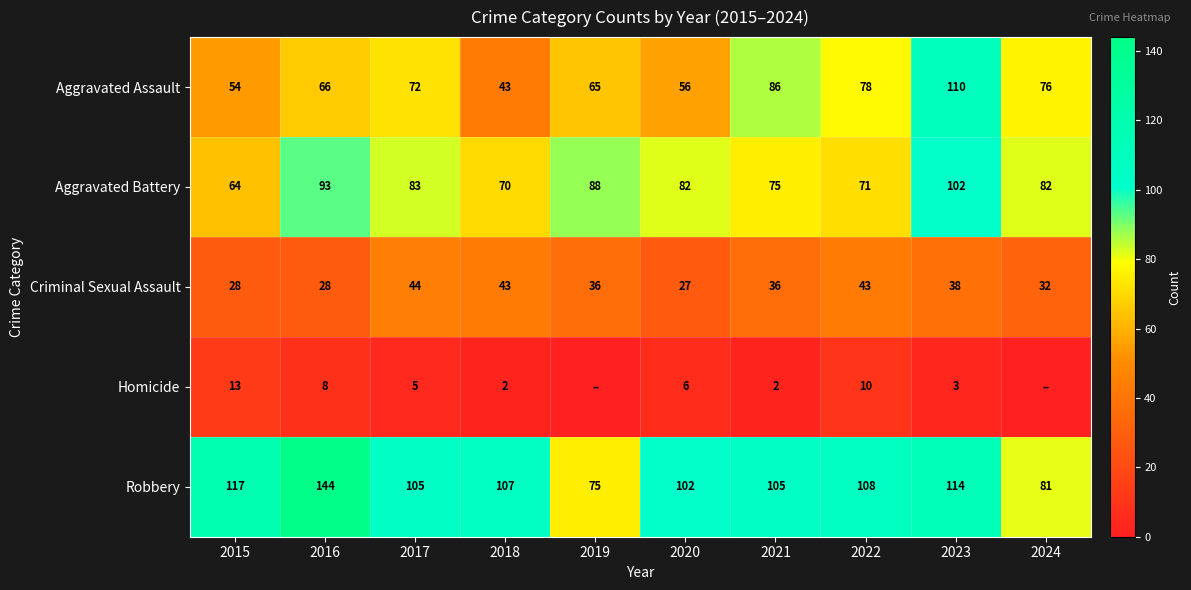

How many data points does each series have?

10